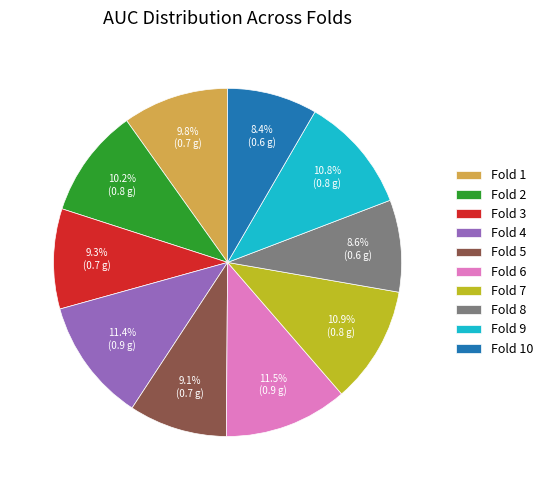

Which has a higher value, Fold 6 or Fold 7?

Fold 6